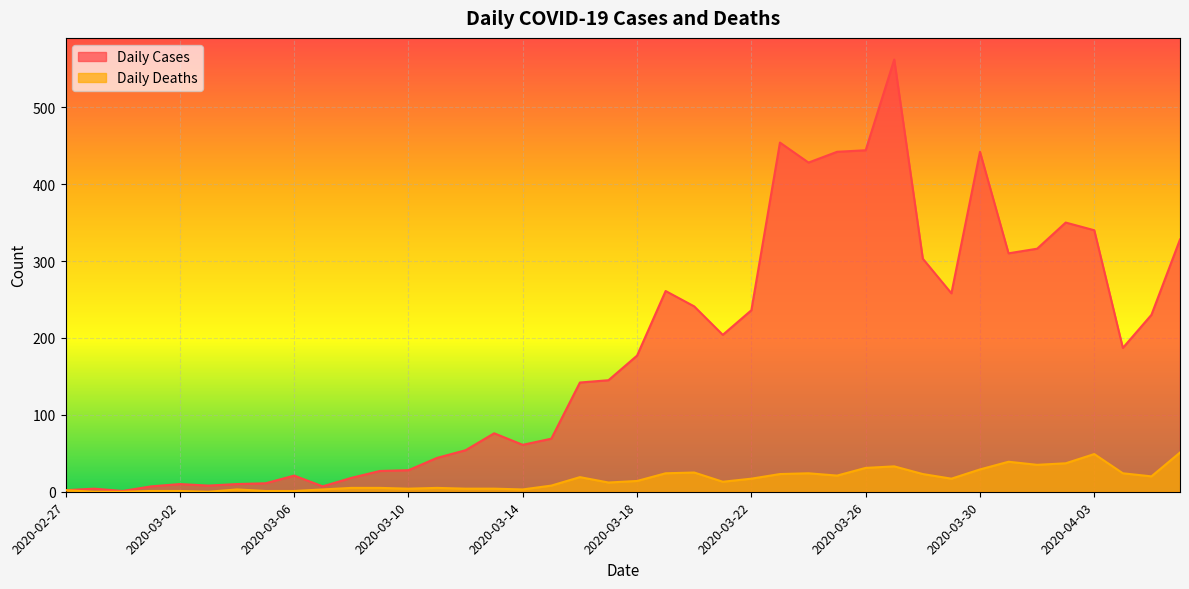

Which series changed the most between 2020-03-23 and 2020-03-27?

Daily Cases